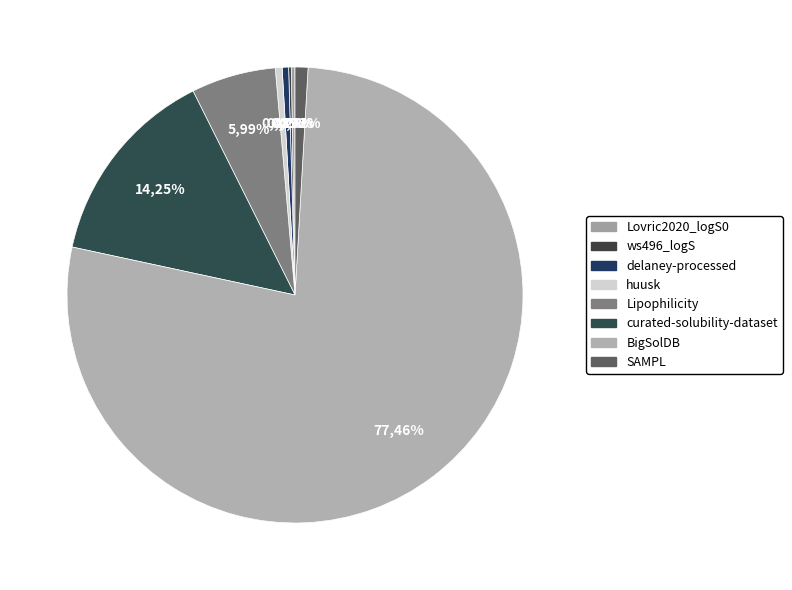

What percentage is the SAMPL slice, to the nearest percent?

1%